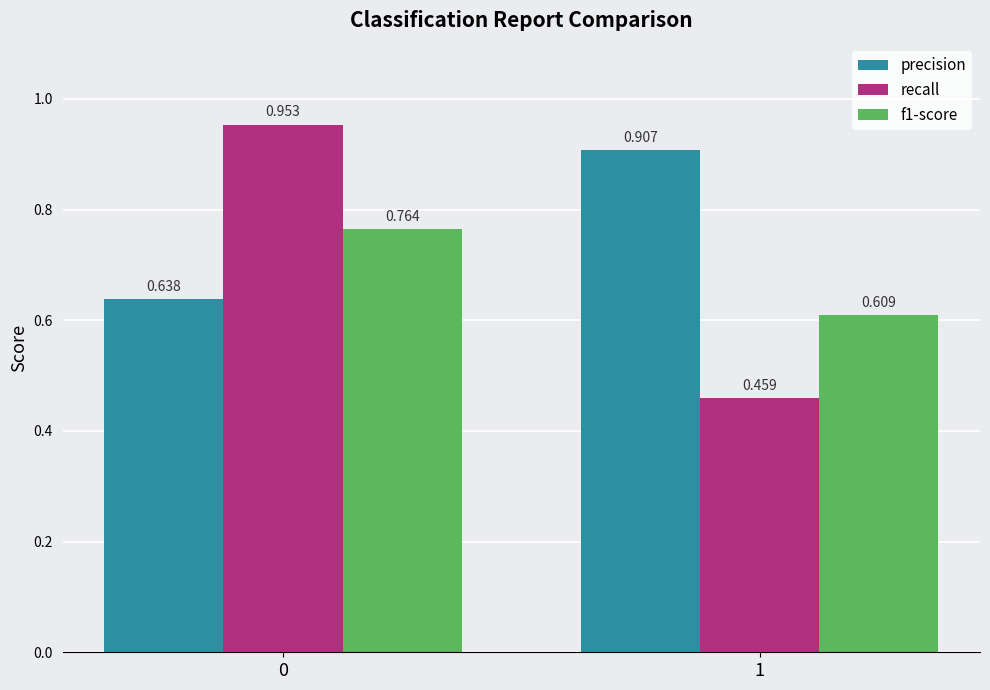

What is the average value of the f1-score series?

0.7